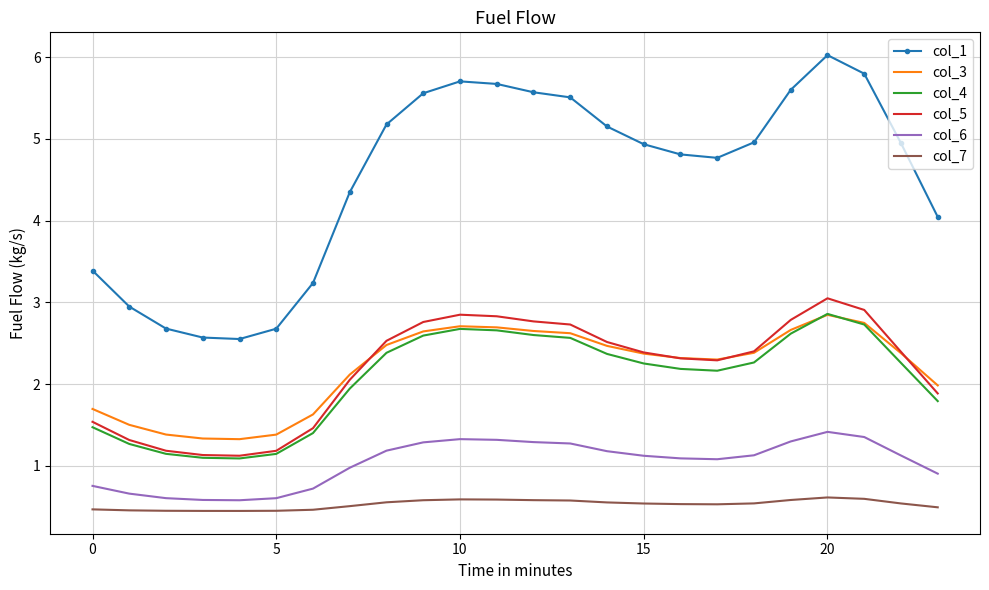

At how many categories does at least one series exceed 5?

10